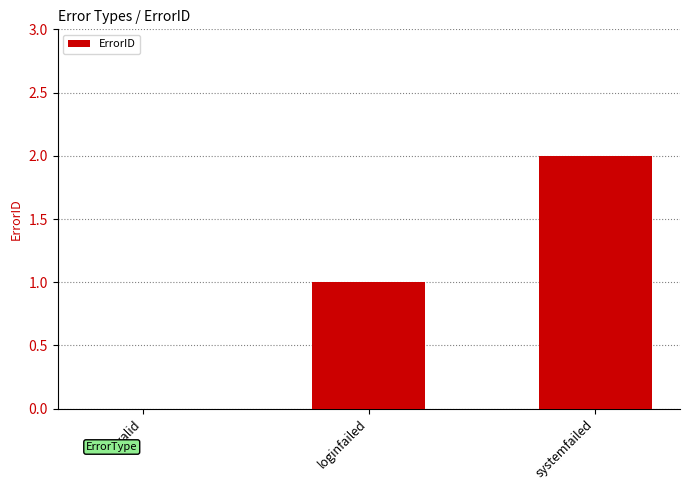

How many positive values are there?

2